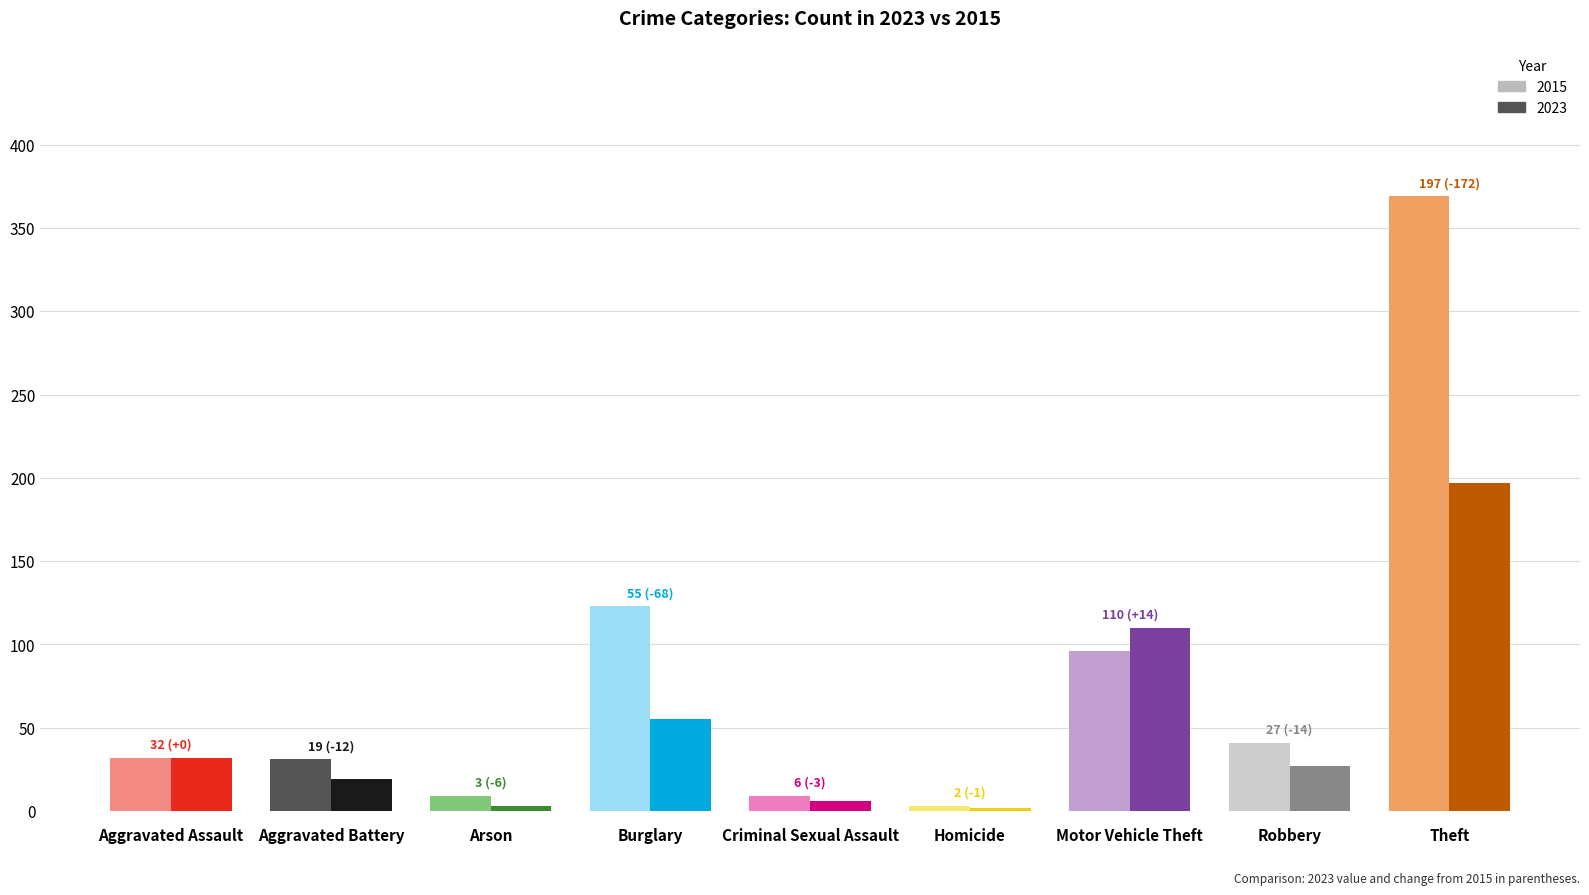

Is the value of 2015 at Motor Vehicle Theft greater than the value of 2023 at Arson?

Yes